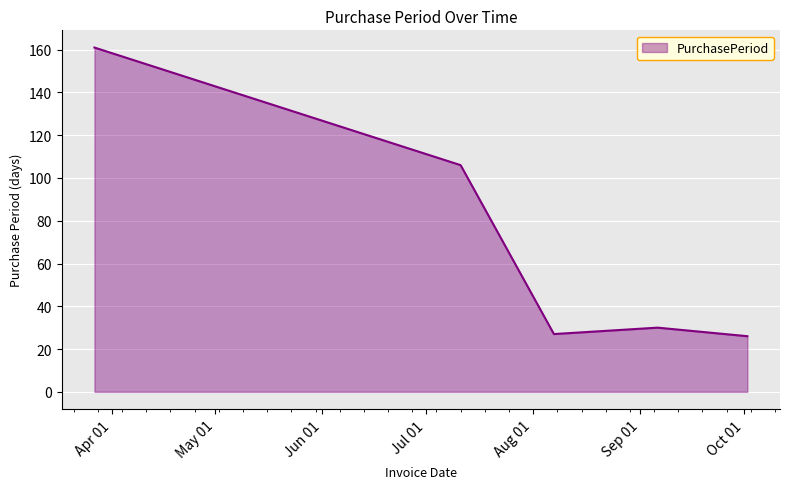

What is the difference between the maximum and second lowest values?

134